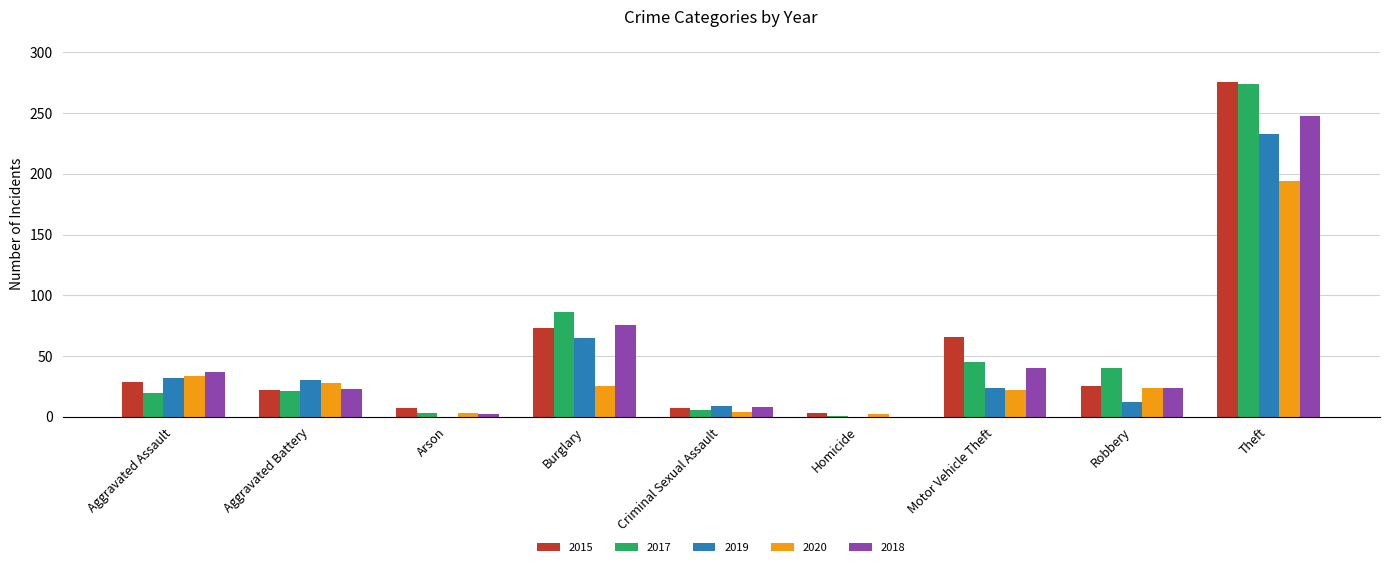

At which label is 2020 closest to 98?

Aggravated Assault